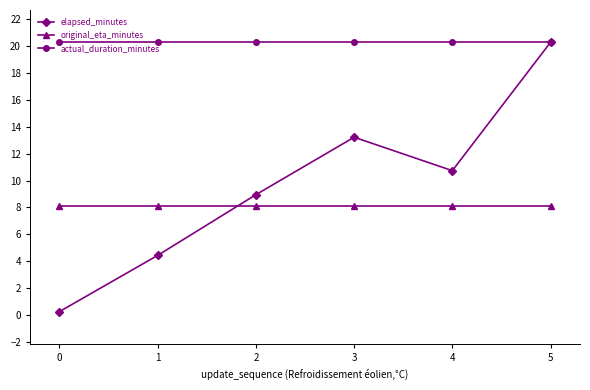

What is the value of the actual_duration_minutes point at the 4th from the left?

20.3